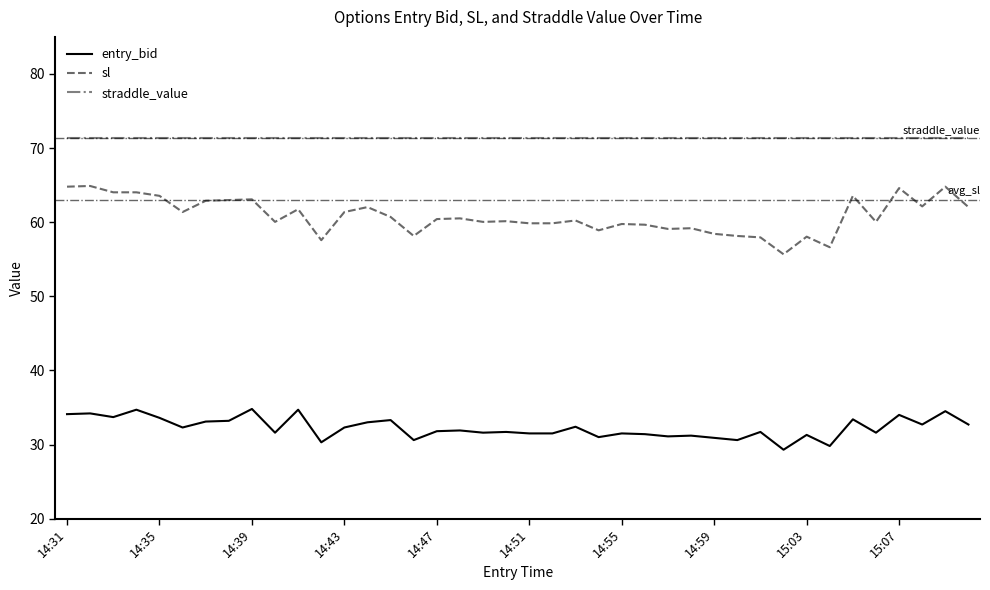

Which series has the largest total across all categories?

straddle_value